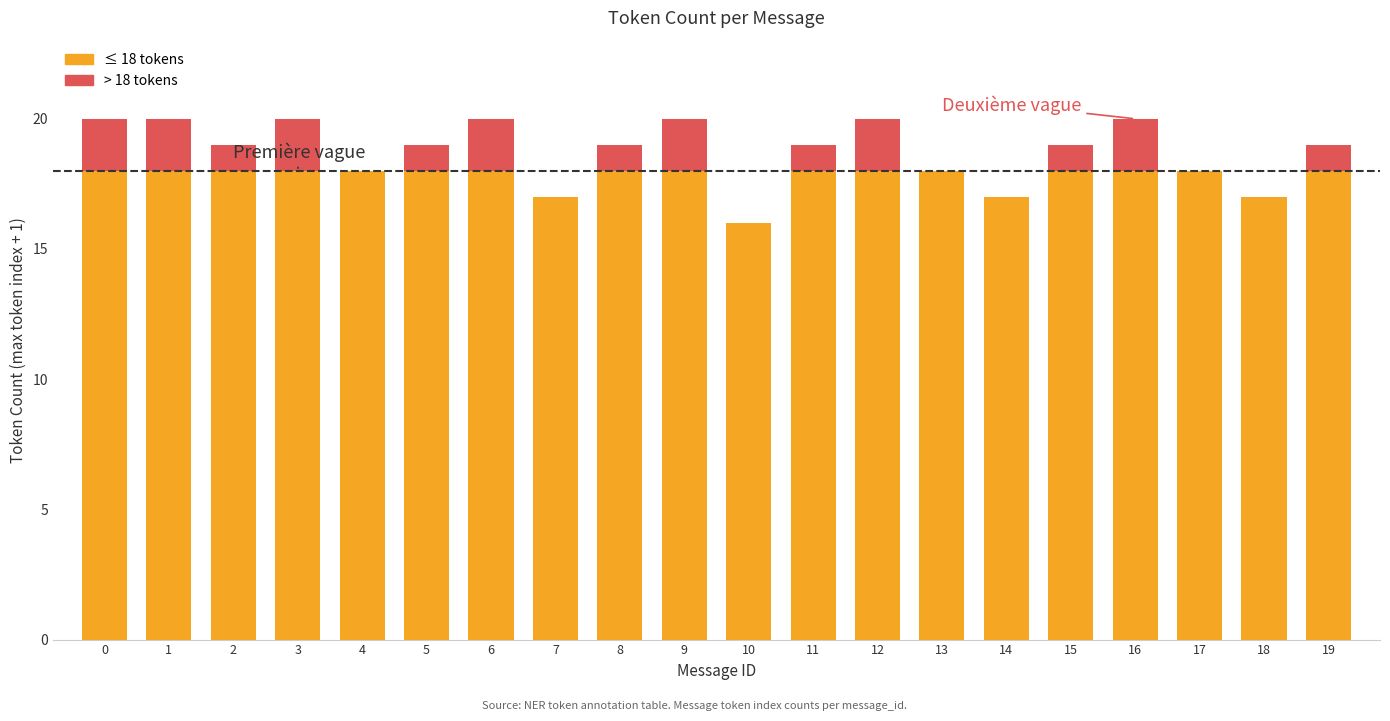

What is the total value across all series at 4?

18